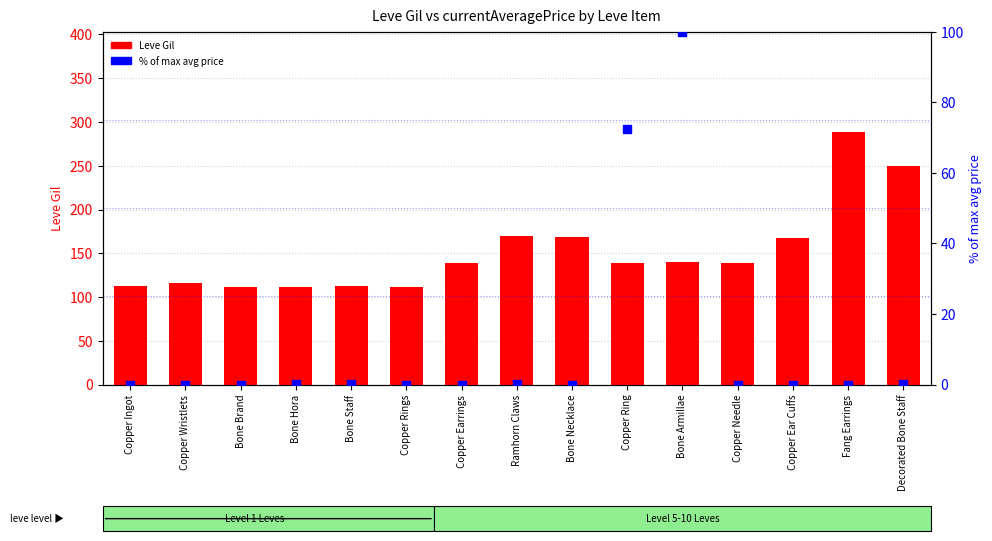

Is the value of % of max price at Ramhorn Claws greater than the value of Leve Gil at Bone Brand?

No